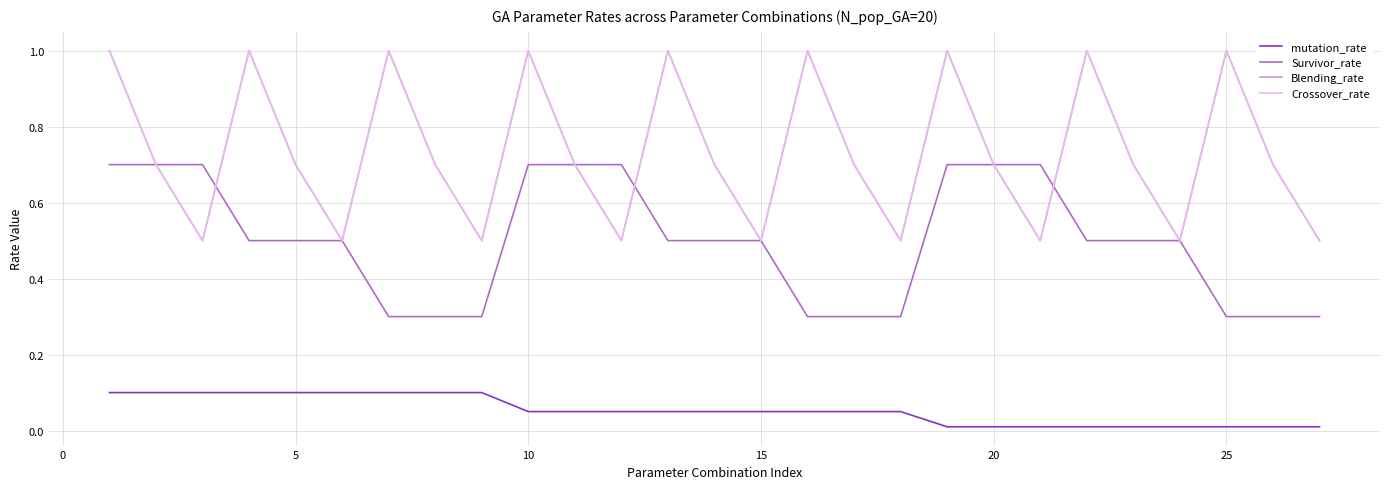

Does the chart have visible grid lines?

Yes